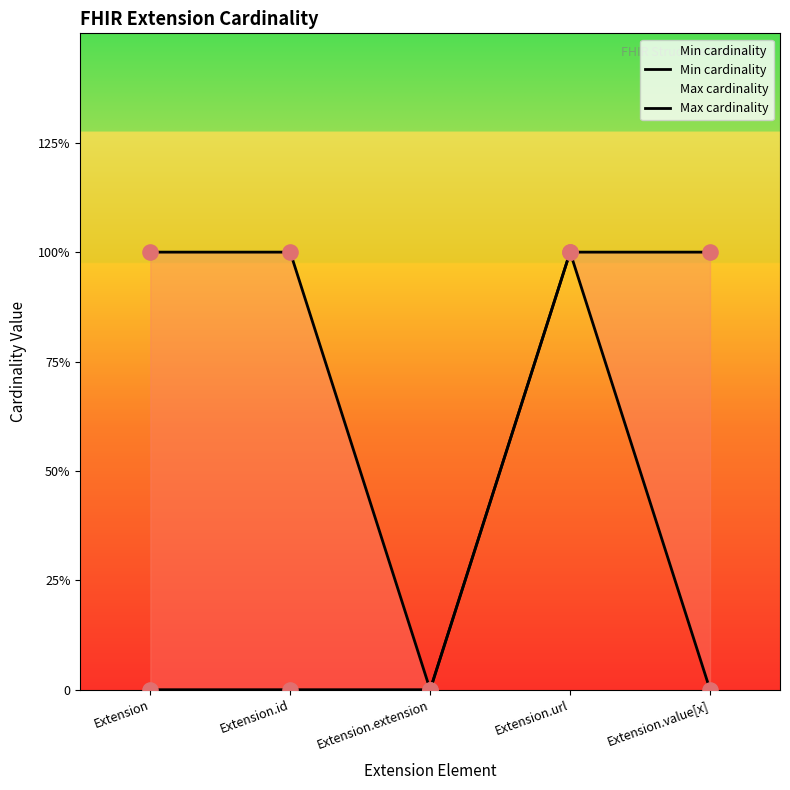

Which series has the widest spread of Y values?

Min cardinality